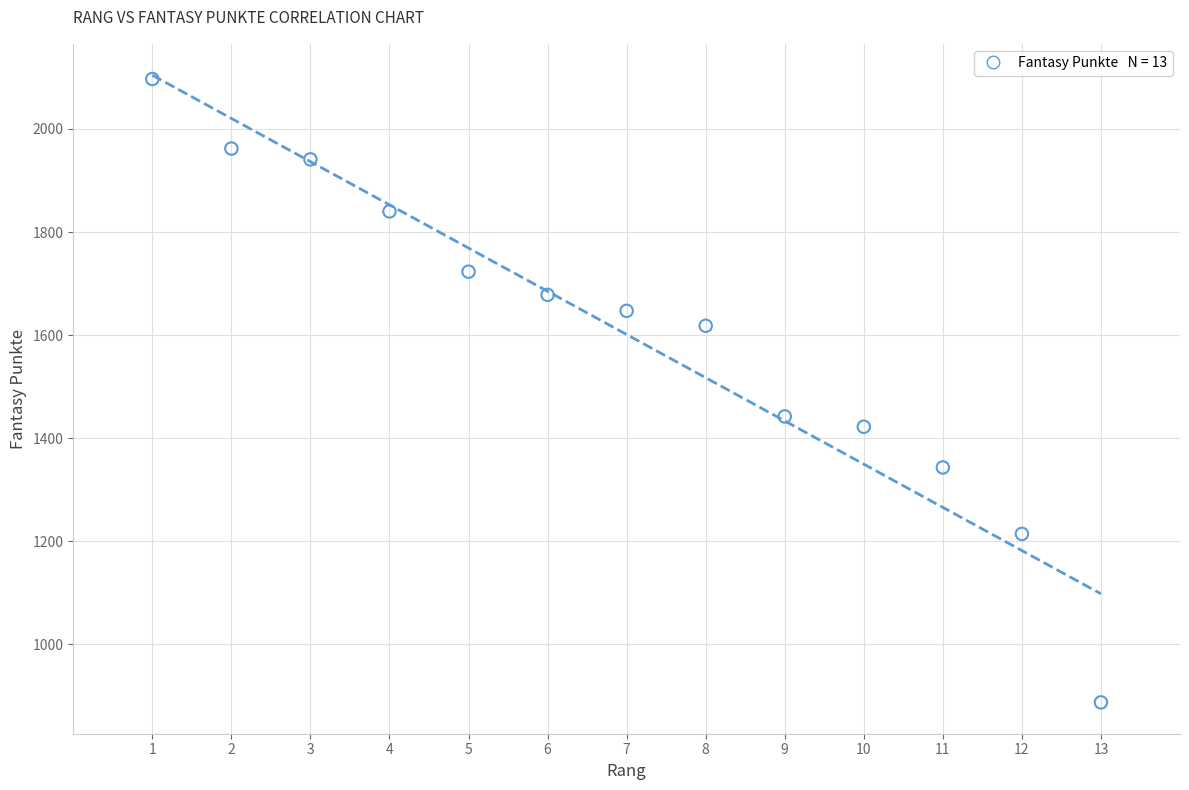

What is the range of X values (max minus min)?

12